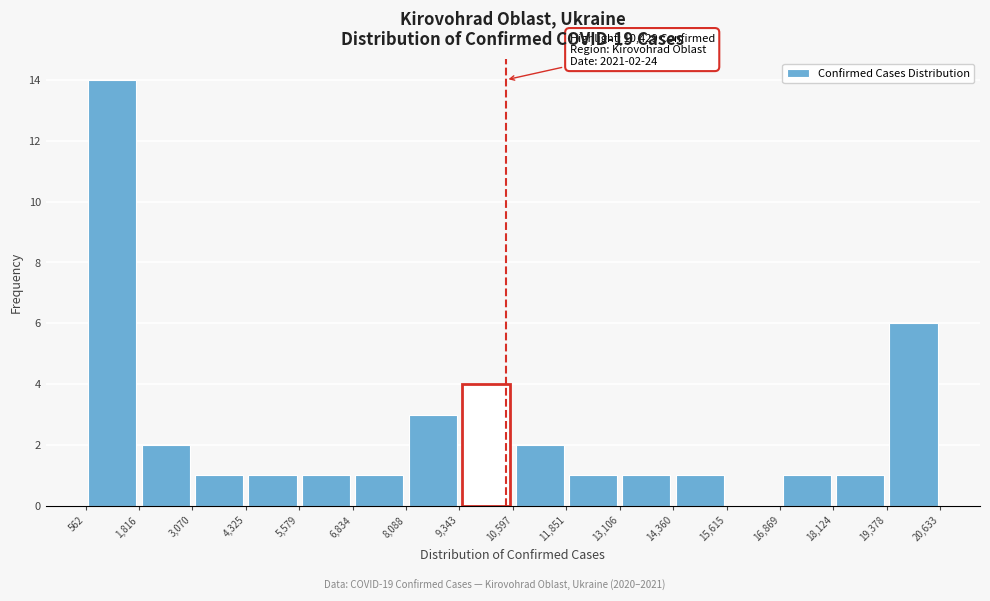

Which range on the x-axis has the tallest bar?

562 to 1,816